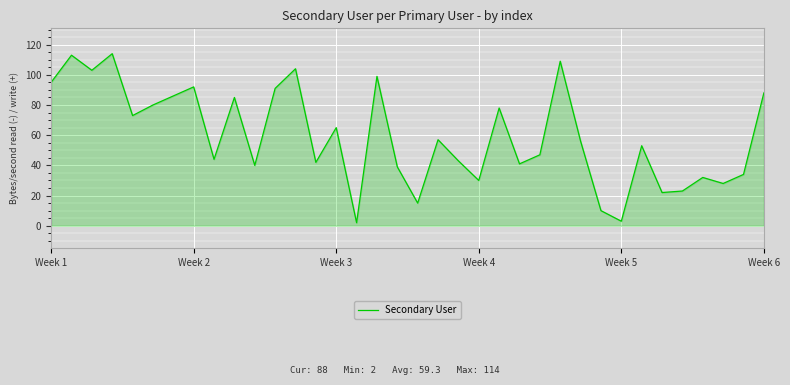

What is the difference between the maximum and minimum values?

112